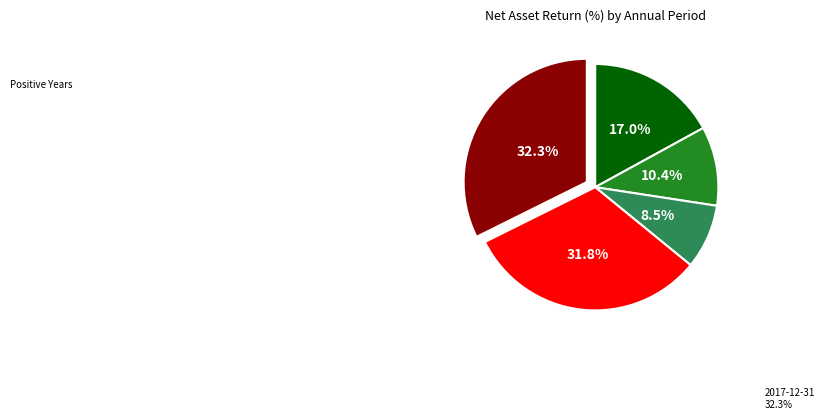

Is there a majority slice in this chart?

No